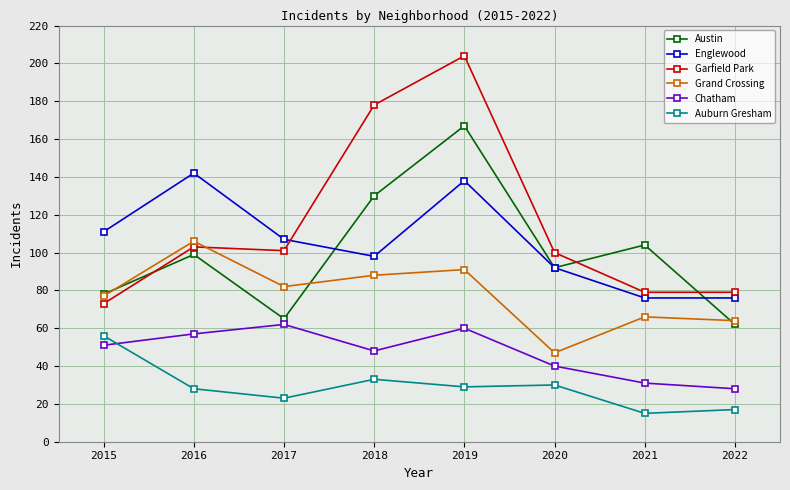

How many data points does each series have?

8